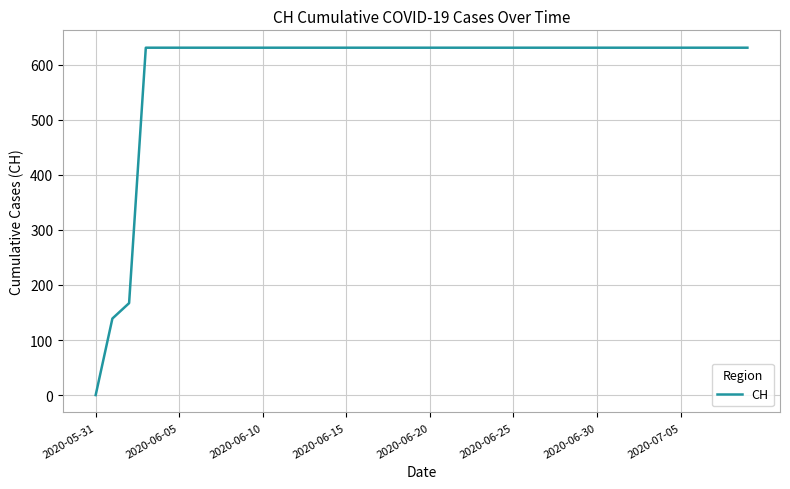

Count the number of data series in this chart.

1